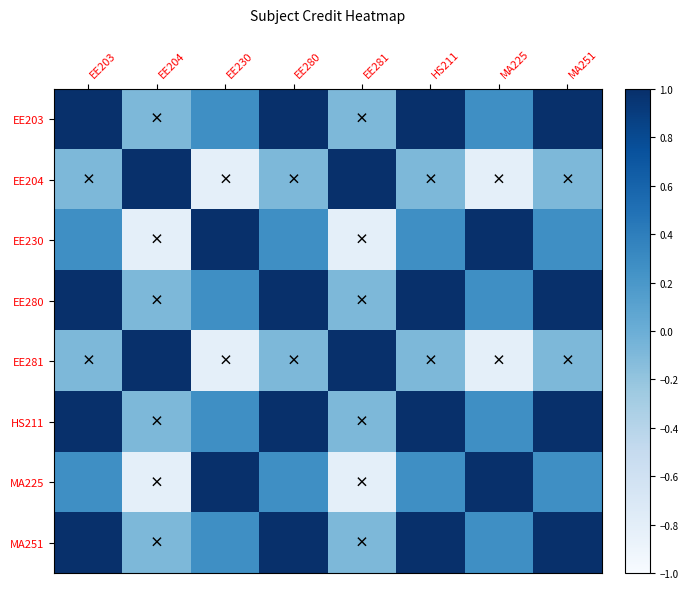

Reading left to right, transcribe all the data shown in this chart.

EE203: EE203=1.0	EE204=-0.1	EE230=0.3	EE280=1.0	EE281=-0.1	HS211=1.0	MA225=0.3	MA251=1.0
EE204: EE203=-0.1	EE204=1.0	EE230=-0.8	EE280=-0.1	EE281=1.0	HS211=-0.1	MA225=-0.8	MA251=-0.1
EE230: EE203=0.3	EE204=-0.8	EE230=1.0	EE280=0.3	EE281=-0.8	HS211=0.3	MA225=1.0	MA251=0.3
EE280: EE203=1.0	EE204=-0.1	EE230=0.3	EE280=1.0	EE281=-0.1	HS211=1.0	MA225=0.3	MA251=1.0
EE281: EE203=-0.1	EE204=1.0	EE230=-0.8	EE280=-0.1	EE281=1.0	HS211=-0.1	MA225=-0.8	MA251=-0.1
HS211: EE203=1.0	EE204=-0.1	EE230=0.3	EE280=1.0	EE281=-0.1	HS211=1.0	MA225=0.3	MA251=1.0
MA225: EE203=0.3	EE204=-0.8	EE230=1.0	EE280=0.3	EE281=-0.8	HS211=0.3	MA225=1.0	MA251=0.3
MA251: EE203=1.0	EE204=-0.1	EE230=0.3	EE280=1.0	EE281=-0.1	HS211=1.0	MA225=0.3	MA251=1.0